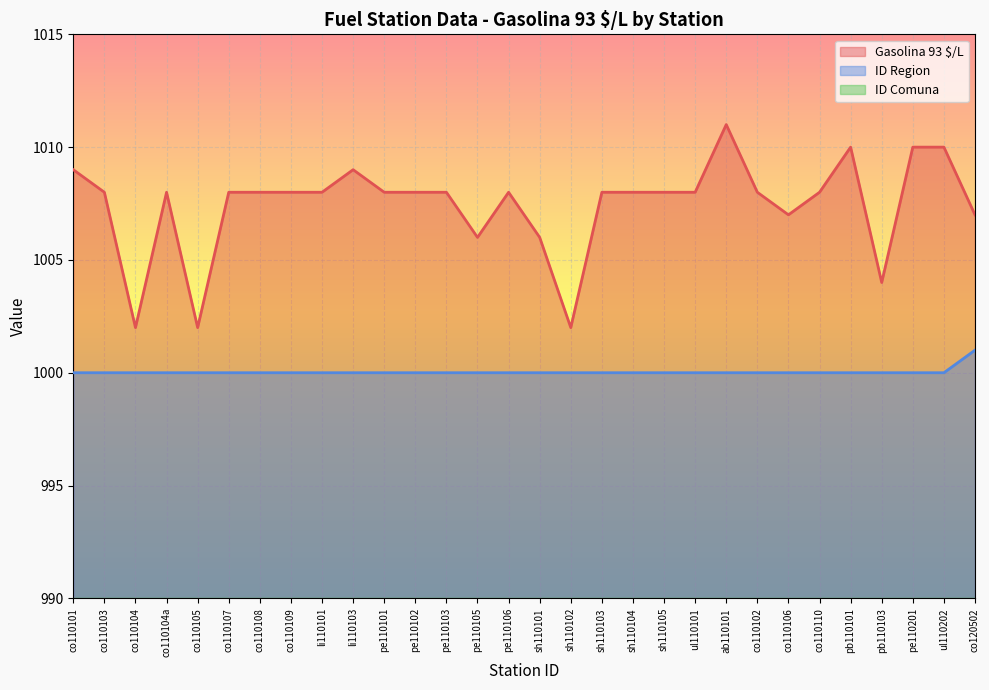

Which category has the highest value across all series?

ab110101